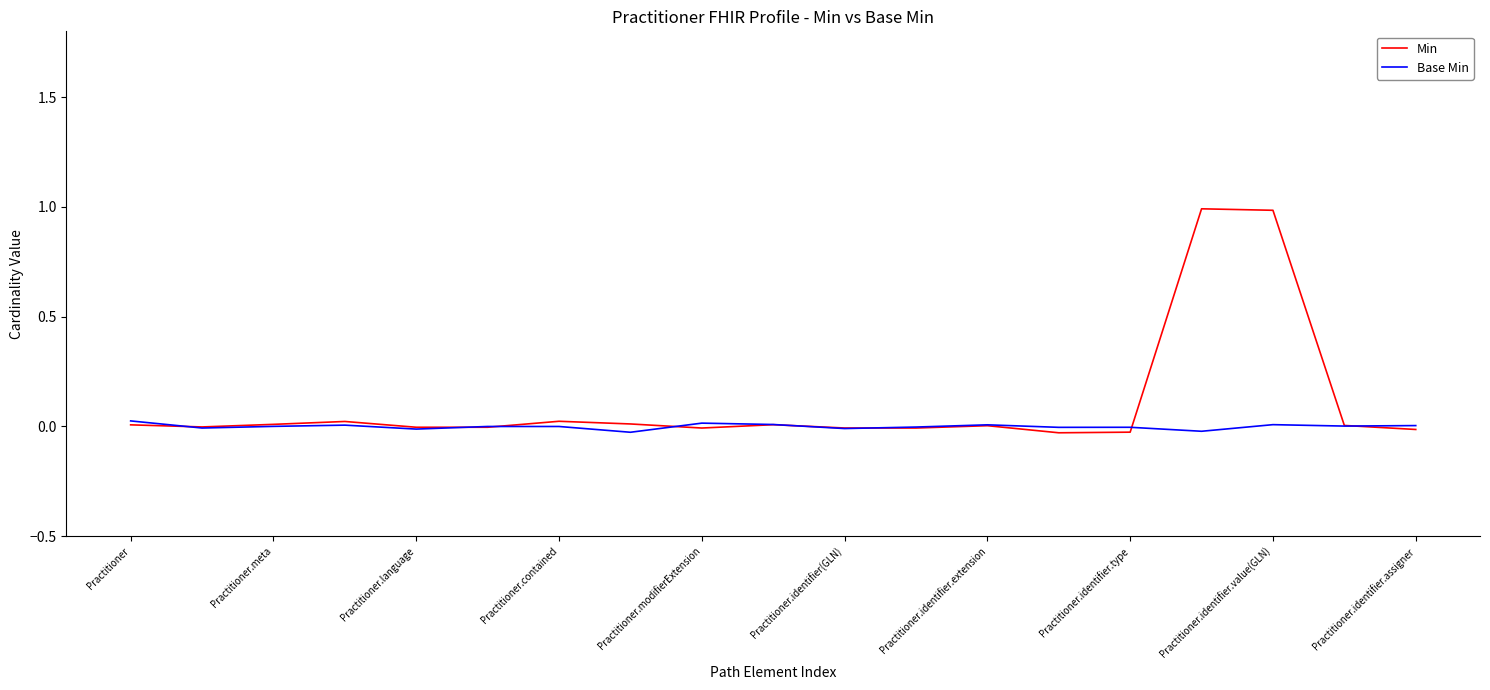

Is this an area chart (filled region under the line)?

No